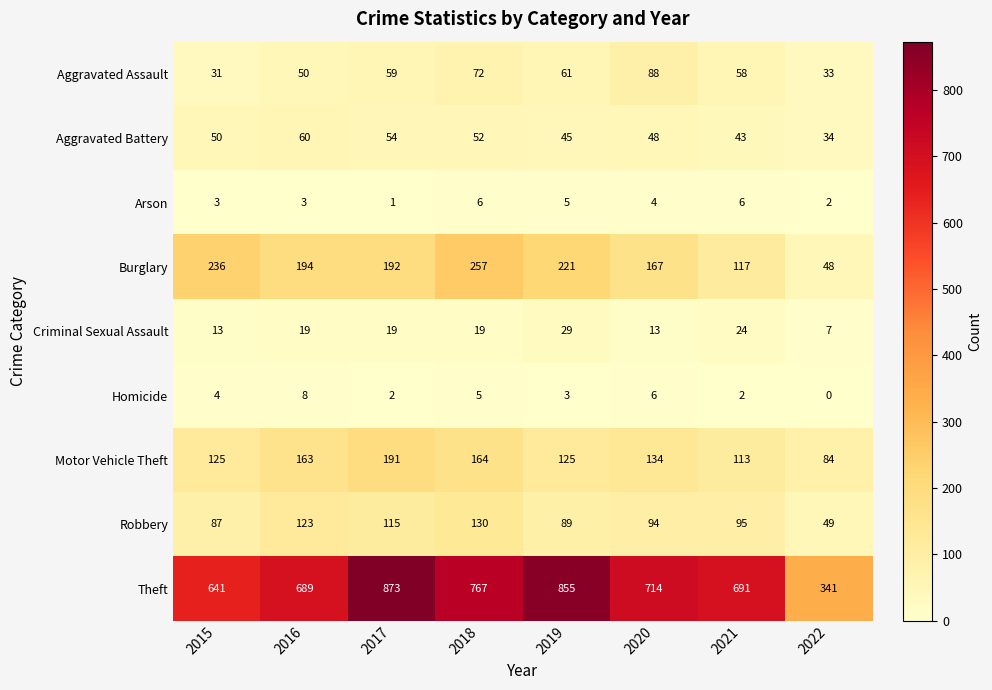

The value of Arson at 2016 is 3. True or false?

True